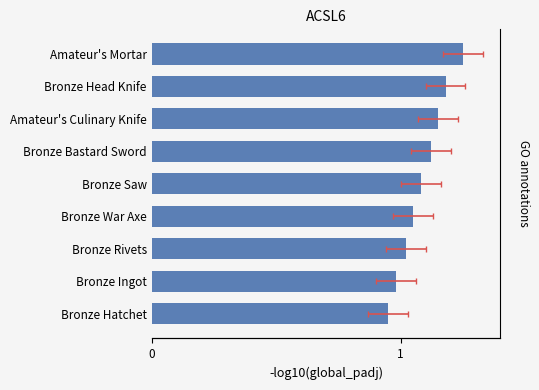

What is the difference between the maximum and minimum values?

0.3